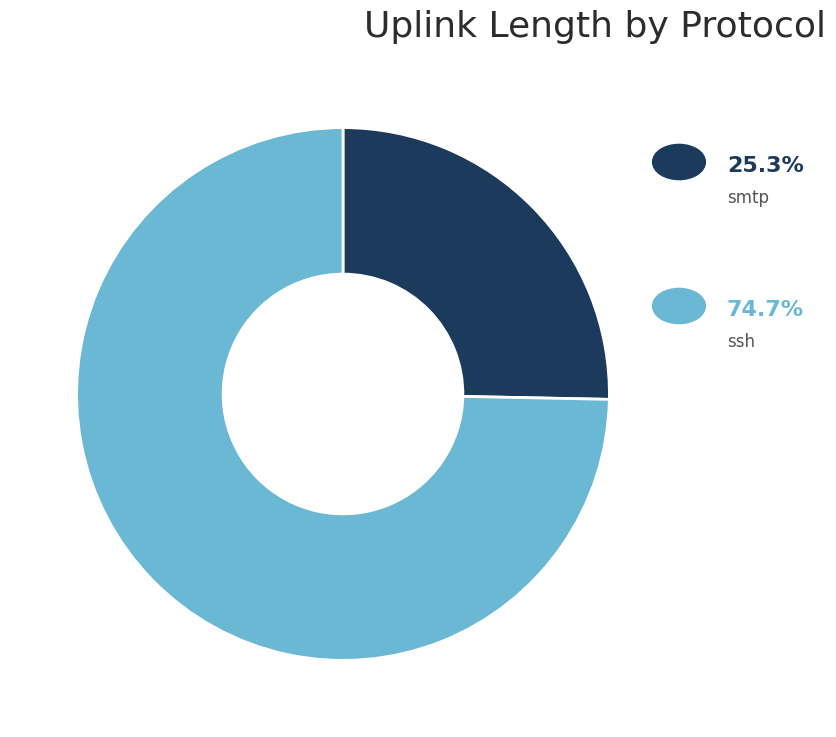

Is there a majority slice in this chart?

Yes